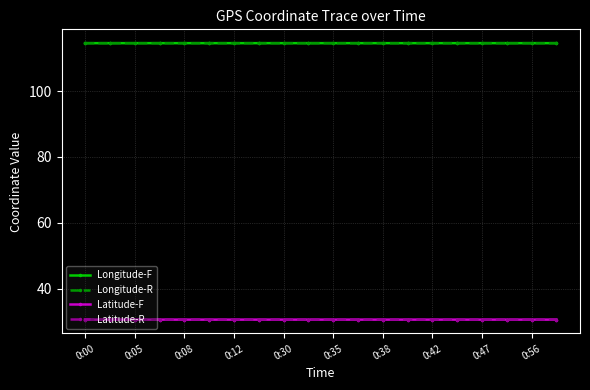

Reading left to right, list all the values displayed in this chart.

Longitude-F: 114.5	114.5	114.5	114.5	114.5	114.5	114.5	114.5	114.5	114.5	114.5	114.5	114.5	114.5	114.5	114.5	114.5	114.5	114.5	114.5
Longitude-R: 114.5	114.5	114.5	114.5	114.5	114.5	114.5	114.5	114.5	114.5	114.5	114.5	114.5	114.5	114.5	114.5	114.5	114.5	114.5	114.5
Latitude-F: 30.7	30.7	30.7	30.7	30.7	30.7	30.7	30.7	30.7	30.7	30.7	30.7	30.7	30.7	30.7	30.7	30.7	30.7	30.7	30.7
Latitude-R: 30.7	30.7	30.7	30.7	30.7	30.7	30.7	30.7	30.7	30.7	30.7	30.7	30.7	30.7	30.7	30.7	30.7	30.7	30.7	30.7